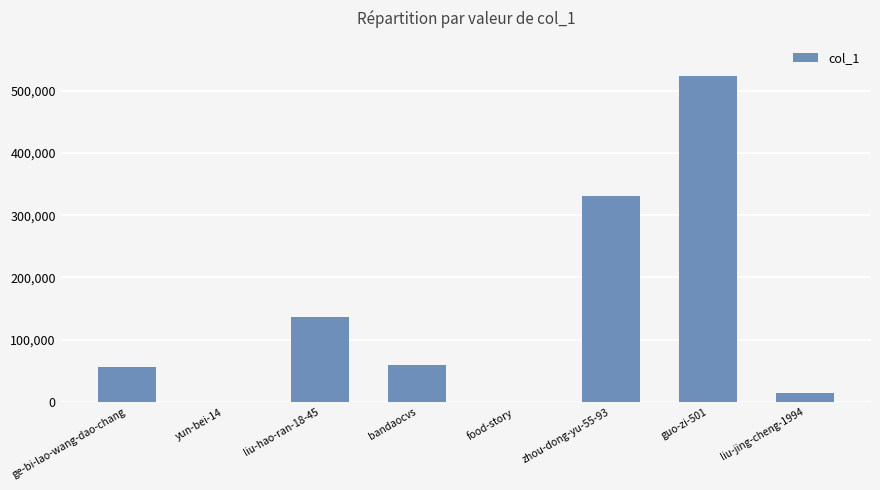

At which label does the data first exceed 60219?

liu-hao-ran-18-45